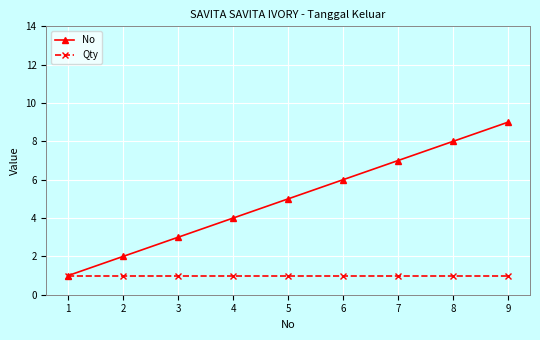

What is the difference between the maximum and minimum values in the No series?

8